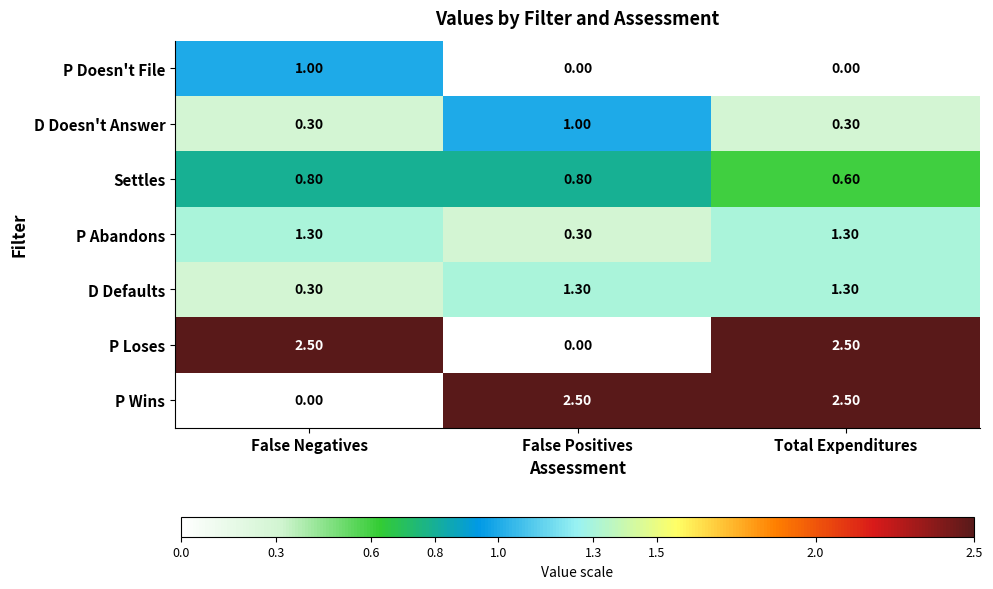

What is the maximum value shown in the chart?

2.5